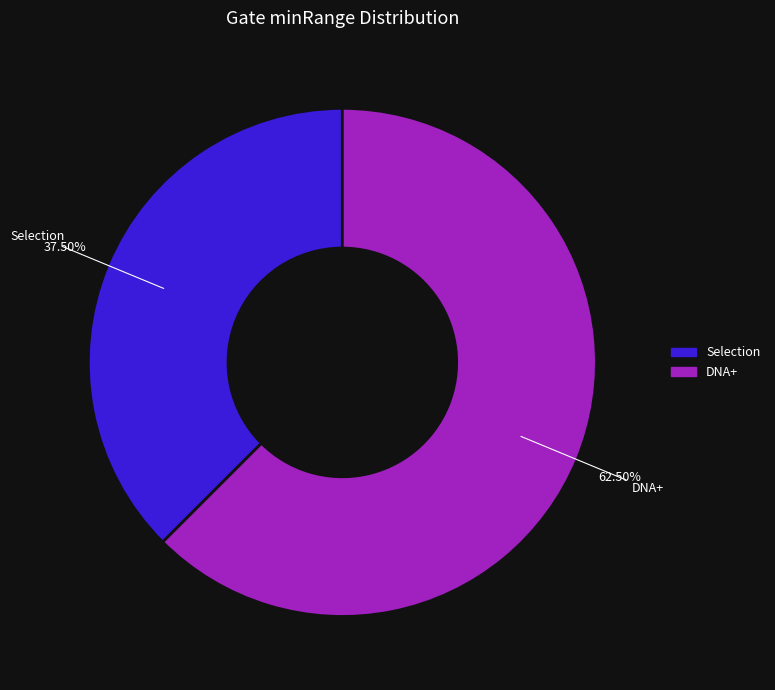

Which category has the smallest portion of the pie?

Selection